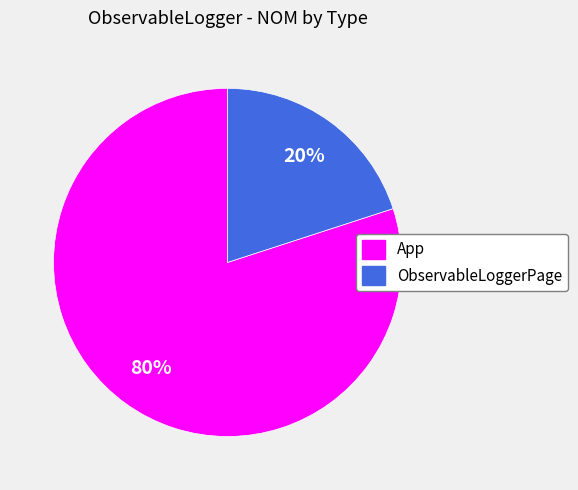

The ObservableLoggerPage slice represents 20% of the pie. True or false?

True